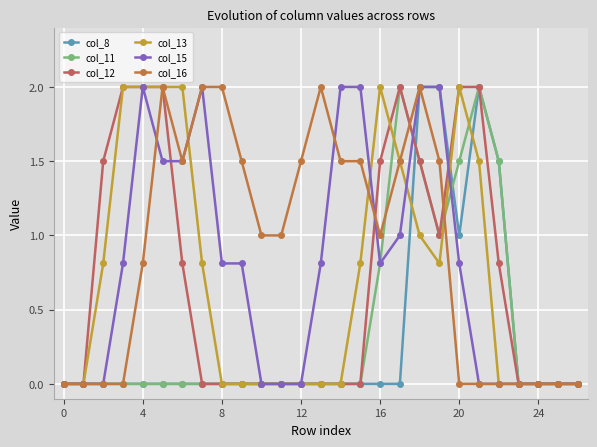

What is the value of the col_8 point at the 20th from the left?

2.0